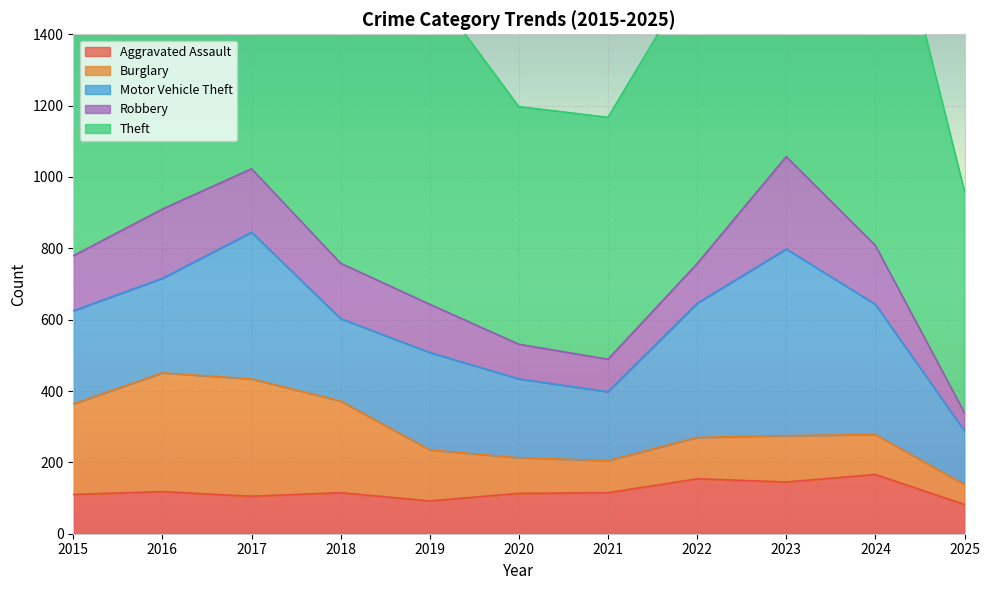

How many intersections are there between Motor Vehicle Theft and Burglary?

4